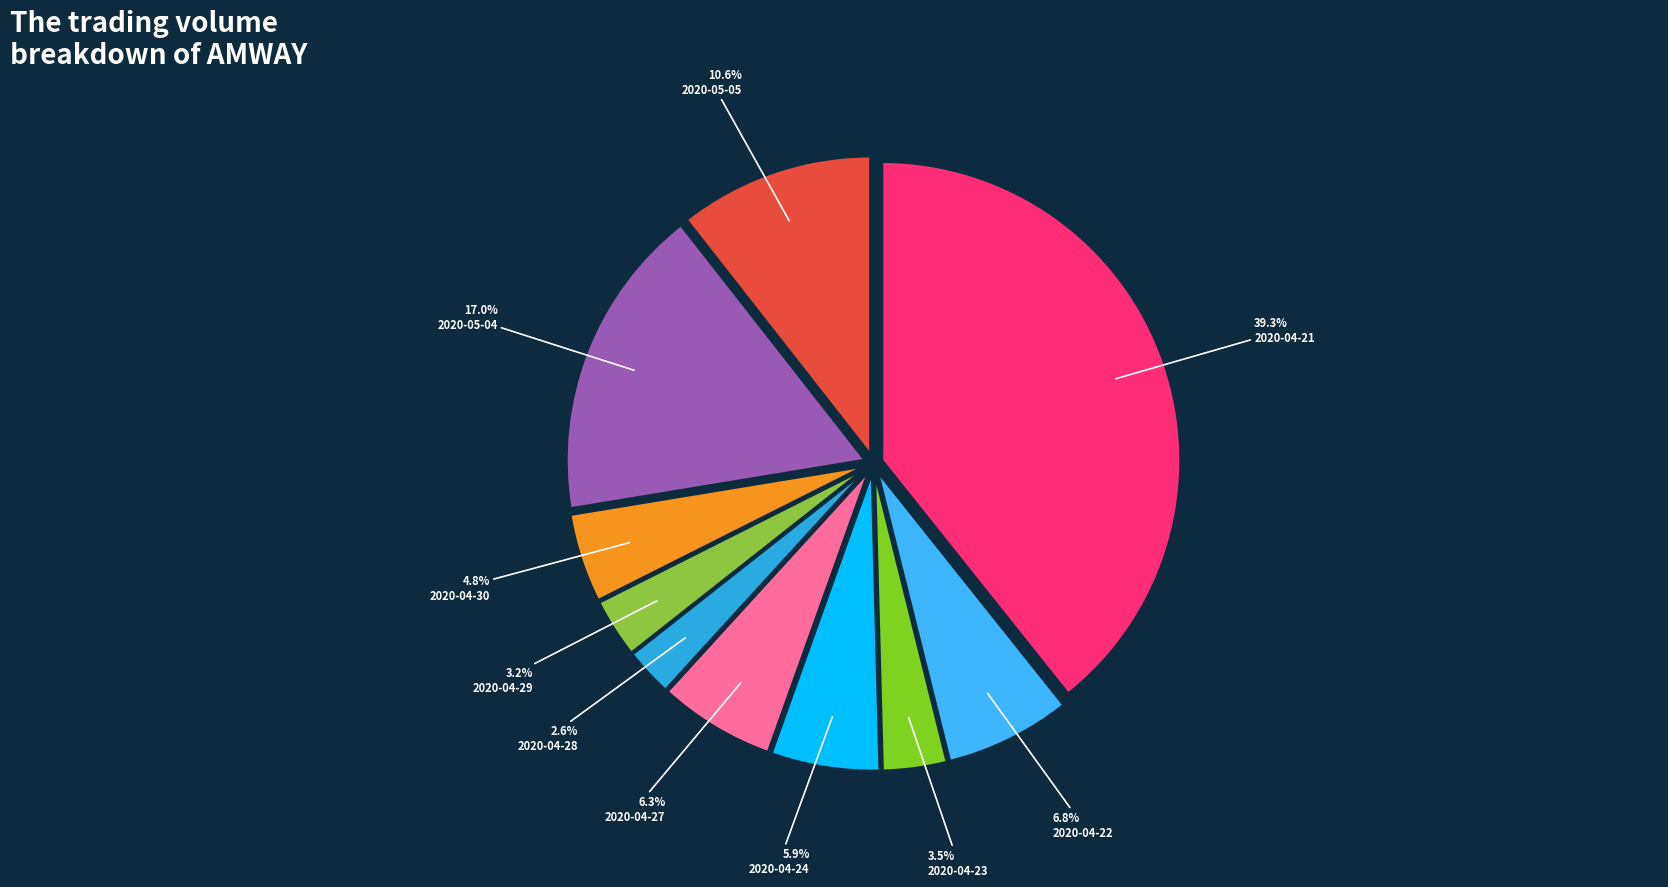

To the nearest percent, what portion does 2020-04-29 represent?

3%